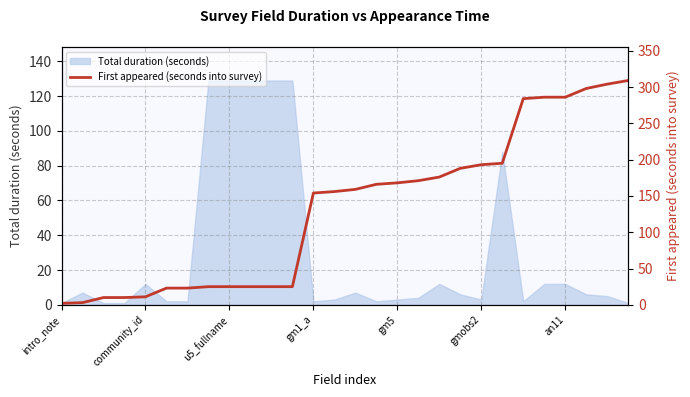

How many lines are shown in the chart?

1